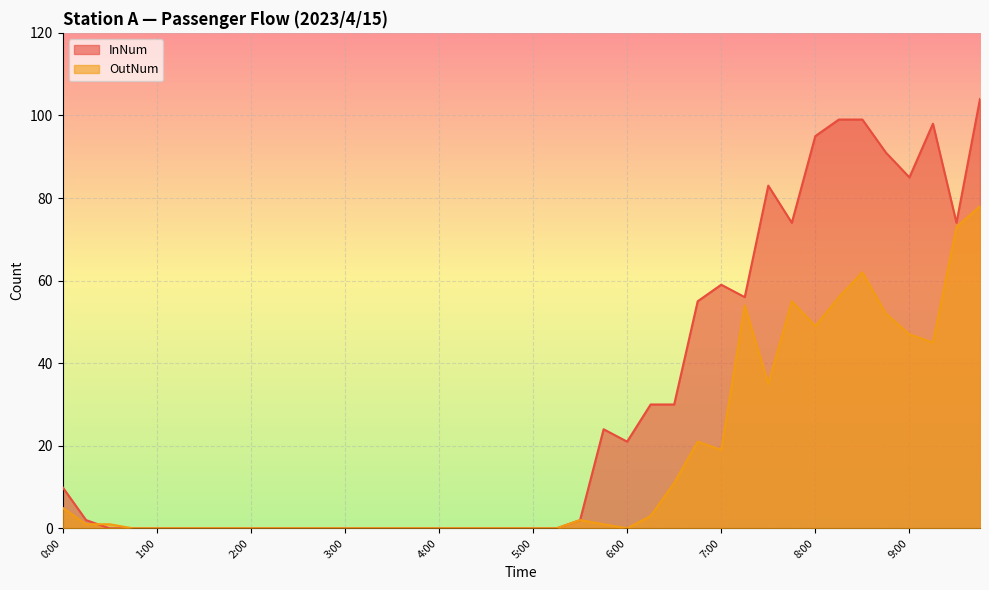

What is the difference between the OutNum values at 9:30 and 5:00?

73